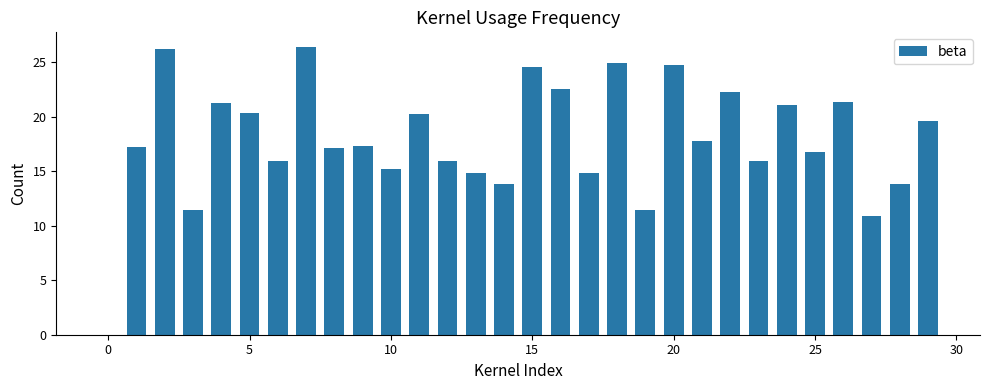

How many values are above zero?

29